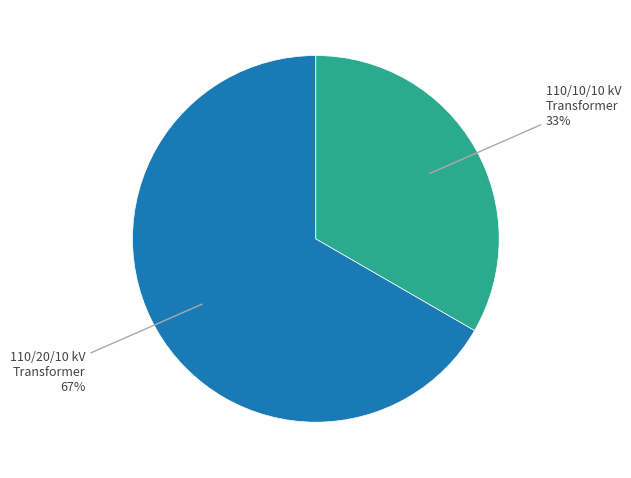

To the nearest percent, what is the average slice percentage?

50%